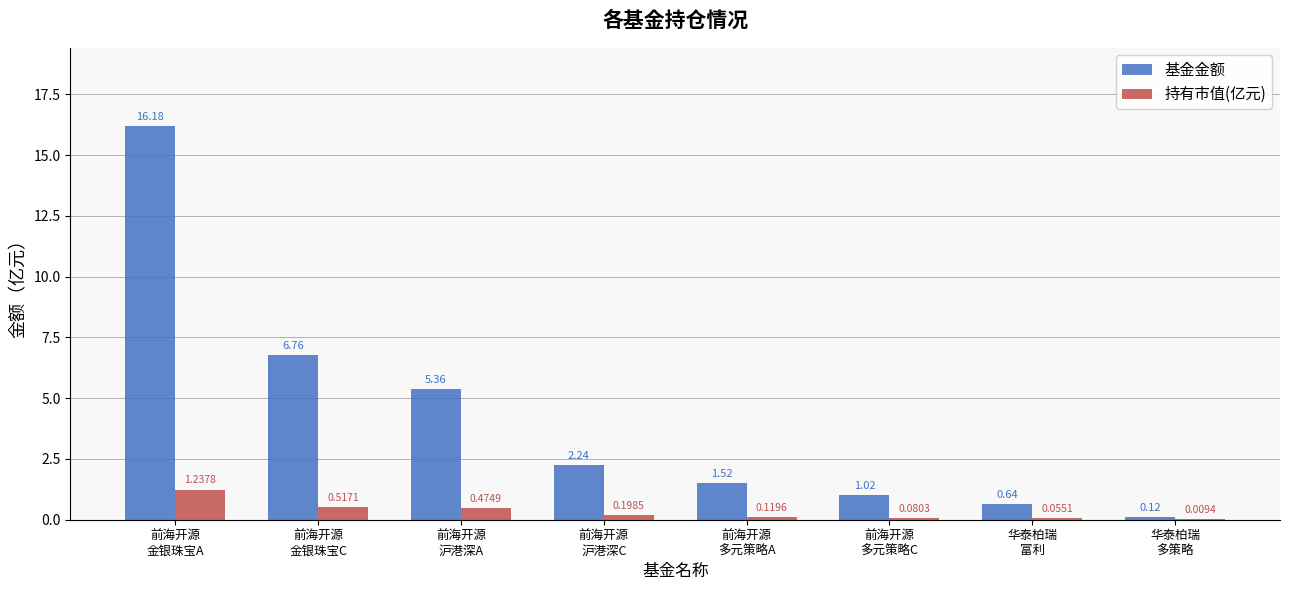

Which series has the largest total across all categories?

基金金额